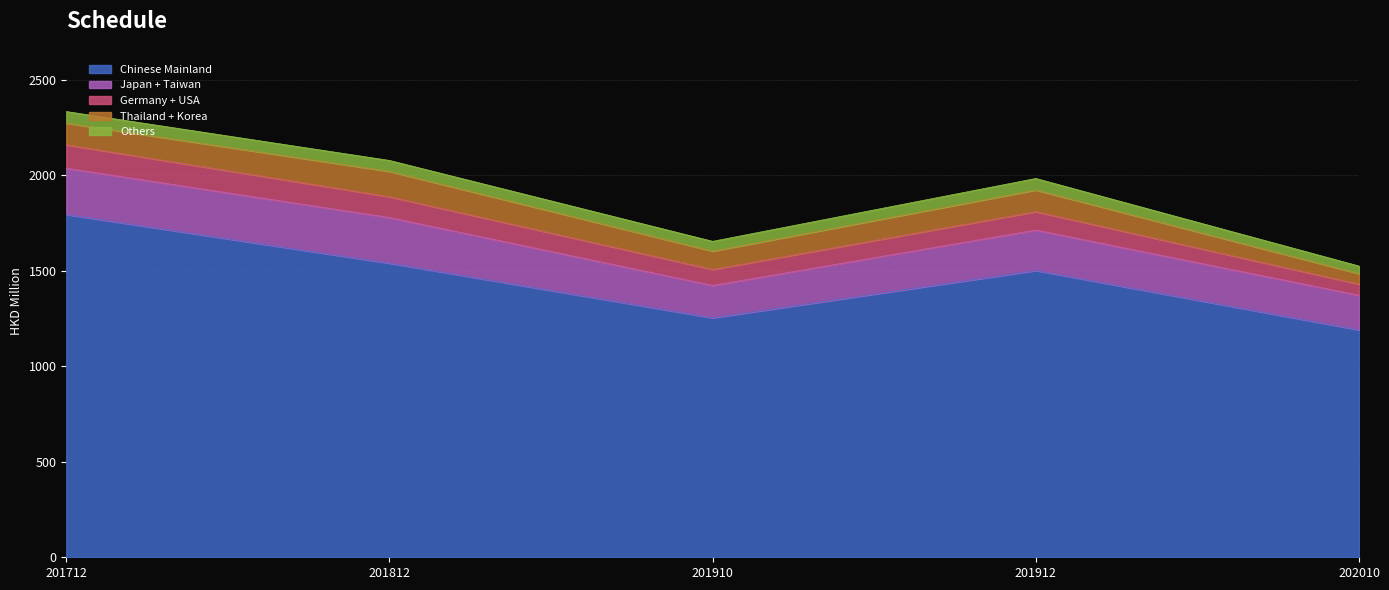

The Chinese Mainland series shows 807.6 at 202010. True or false?

False